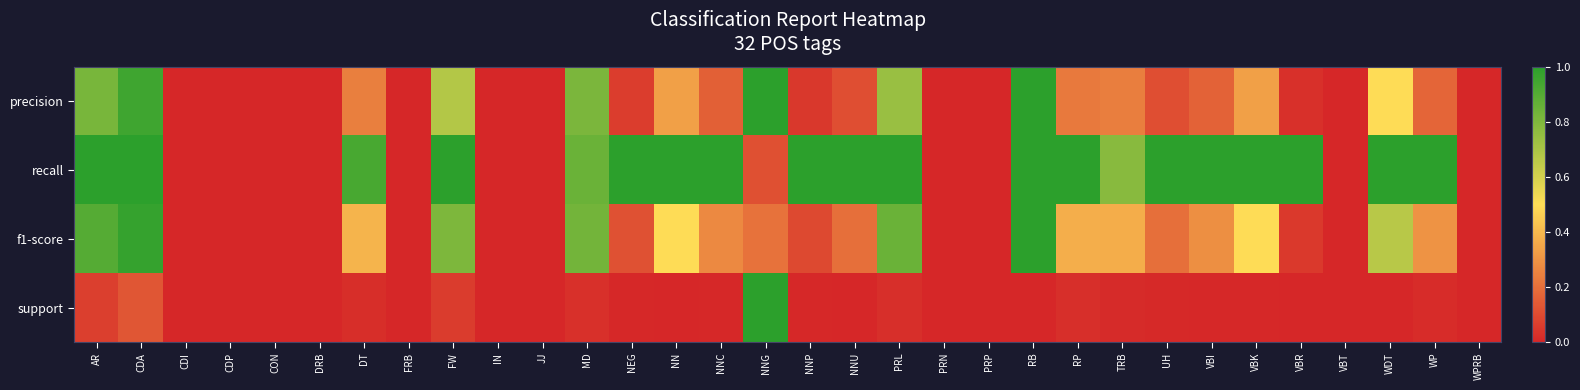

Between IN and NNP, which is larger?

NNP